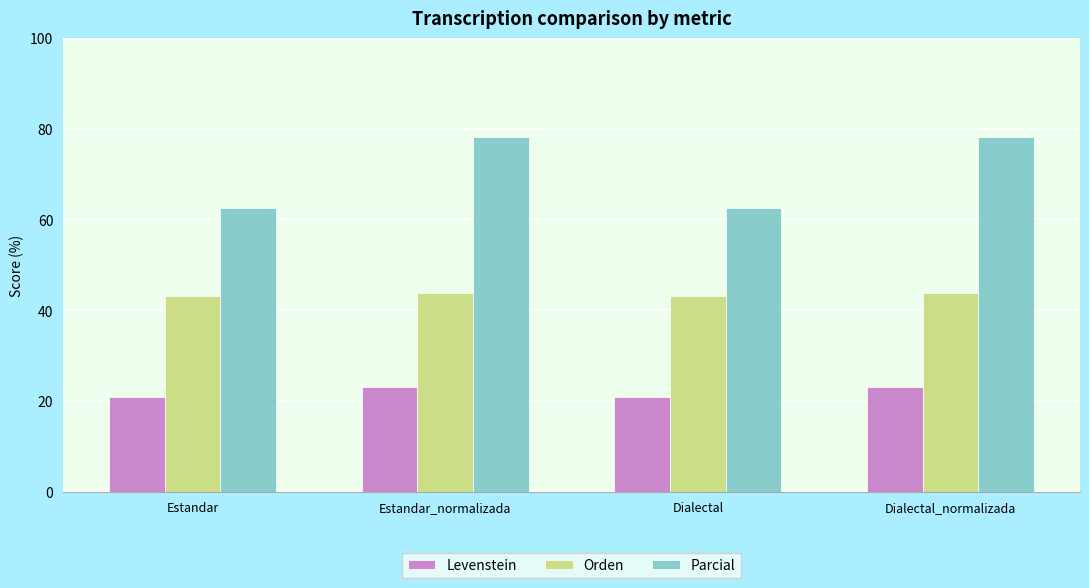

What is the maximum value shown in the chart?

78.3